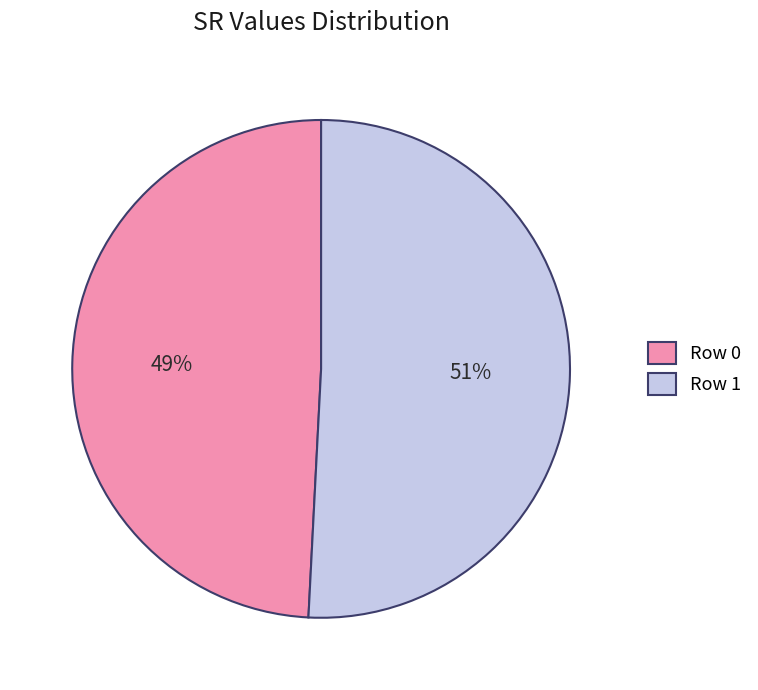

What percentage is the Row 1 slice, to the nearest percent?

51%